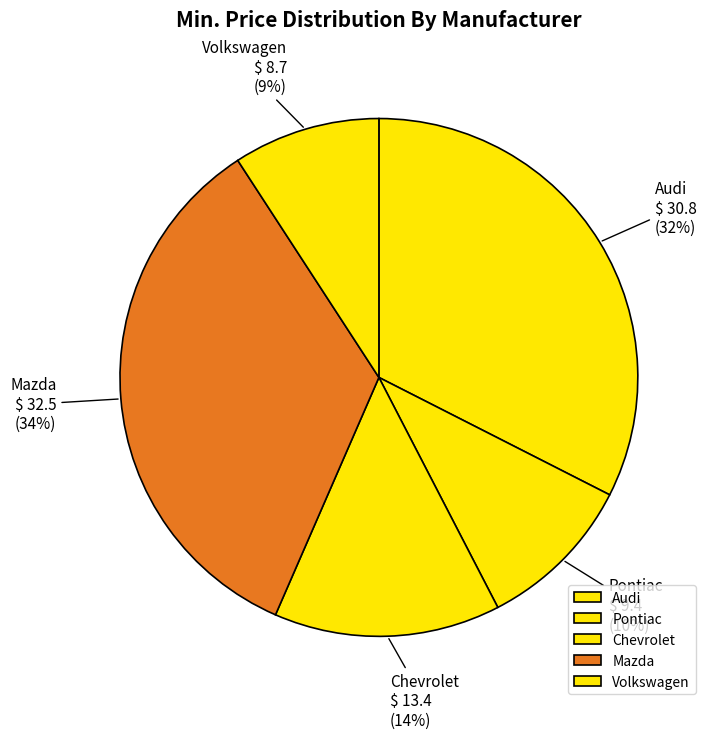

How many slices are in this pie chart?

5